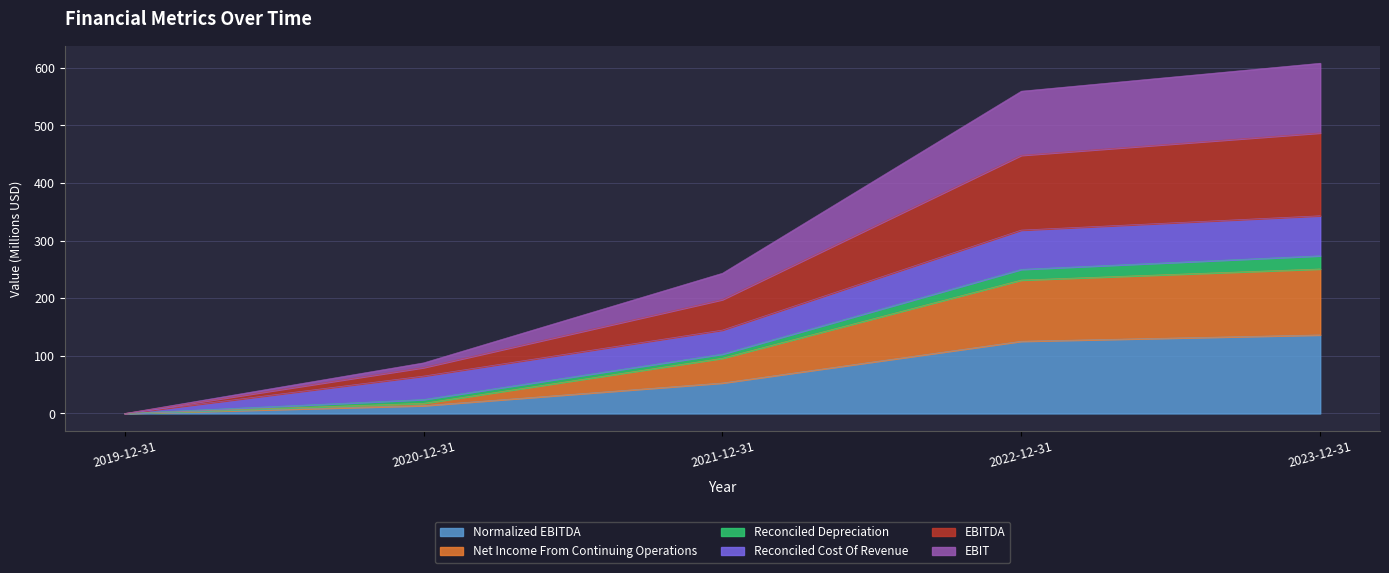

Rank the categories by Reconciled Depreciation value from highest to lowest.

2023-12-31, 2022-12-31, 2021-12-31, 2020-12-31, 2019-12-31